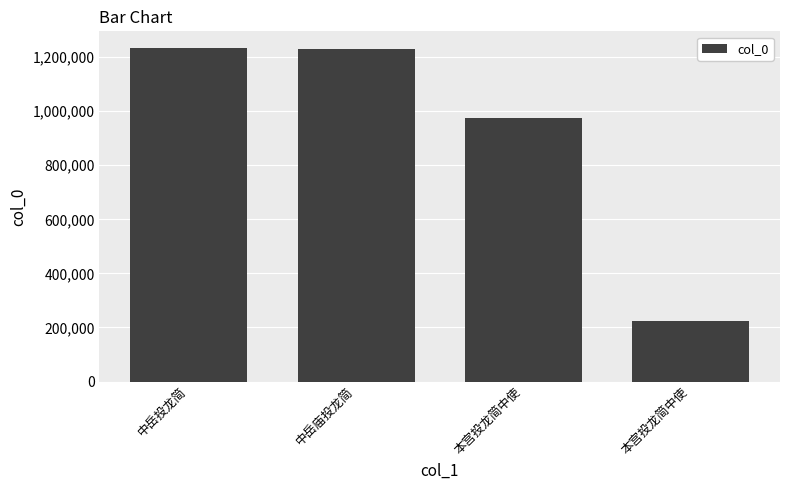

List the labels in order of value, largest first.

中岳投龙简, 中岳庙投龙简, 本宫投龙简中使, 本宫投龙简中使